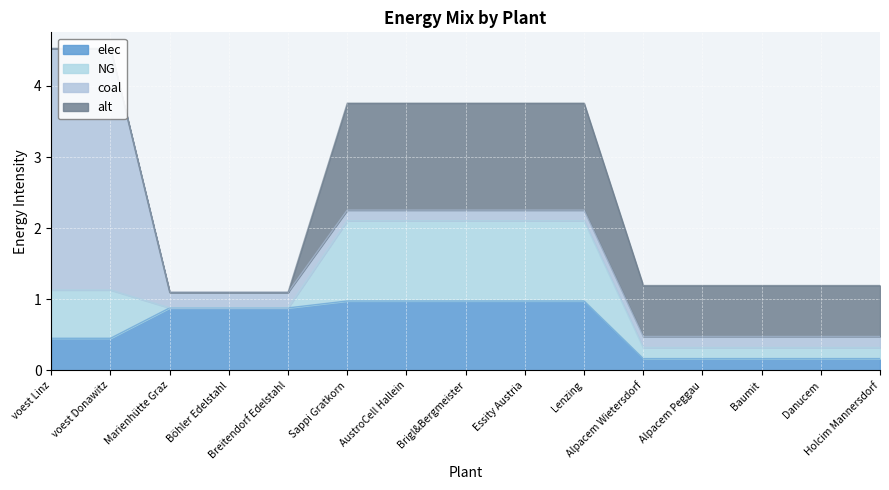

Which series ends up on top after the final intersection of alt and coal?

alt